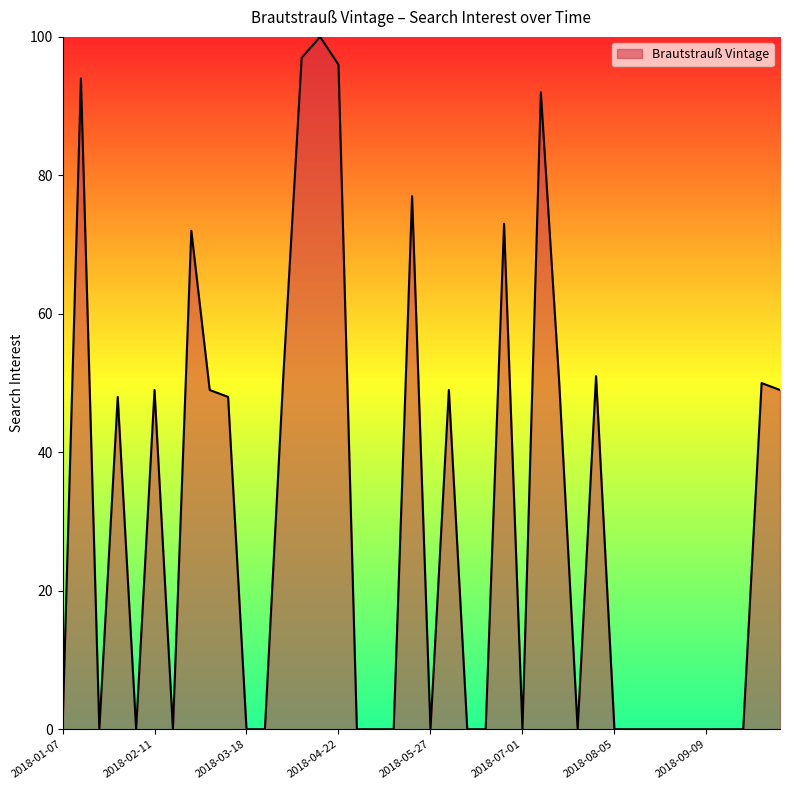

What is the greatest value displayed?

100